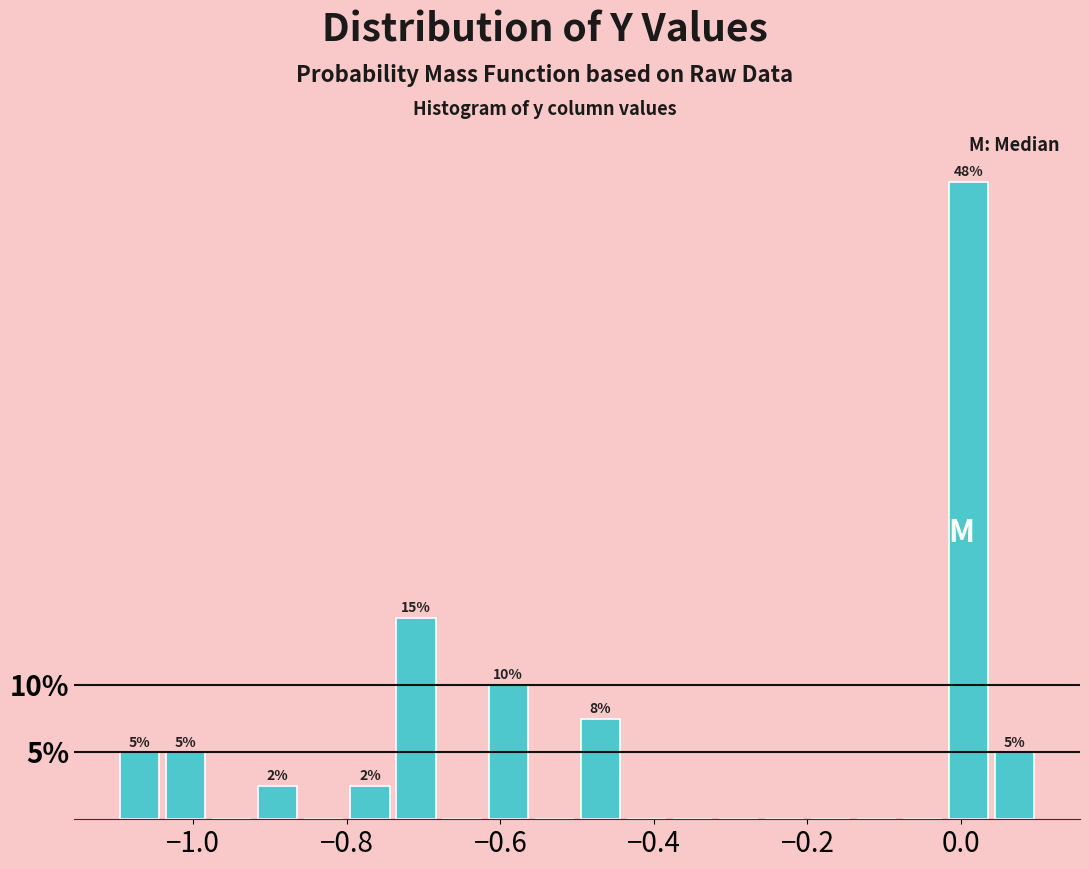

Around what value on the x-axis is the tallest bar? Give the approximate position of its centre, as read against the axis.

0.02